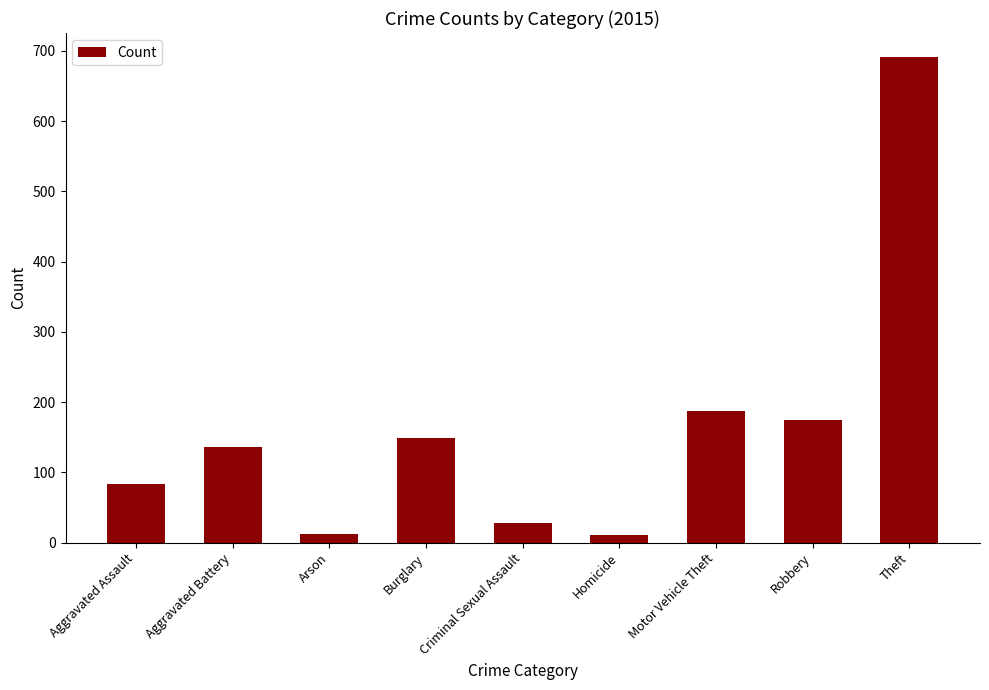

Does the chart contain stacked bars?

No